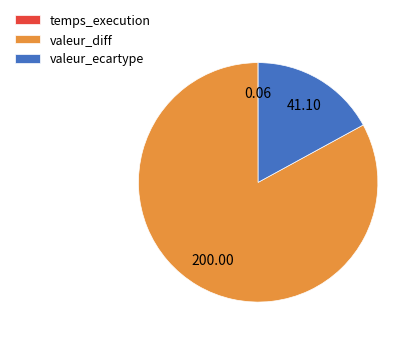

What is the ratio of the value at valeur_diff to the value at valeur_ecartype?

4.9